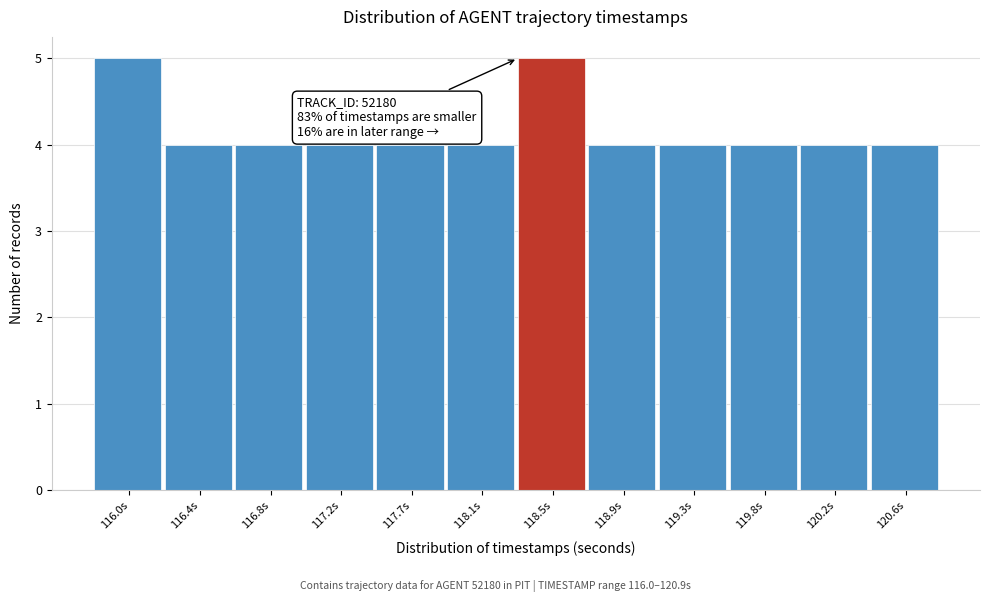

Reading left to right, what are all the values shown in this chart?

5	4	4	4	4	4	5	4	4	4	4	4